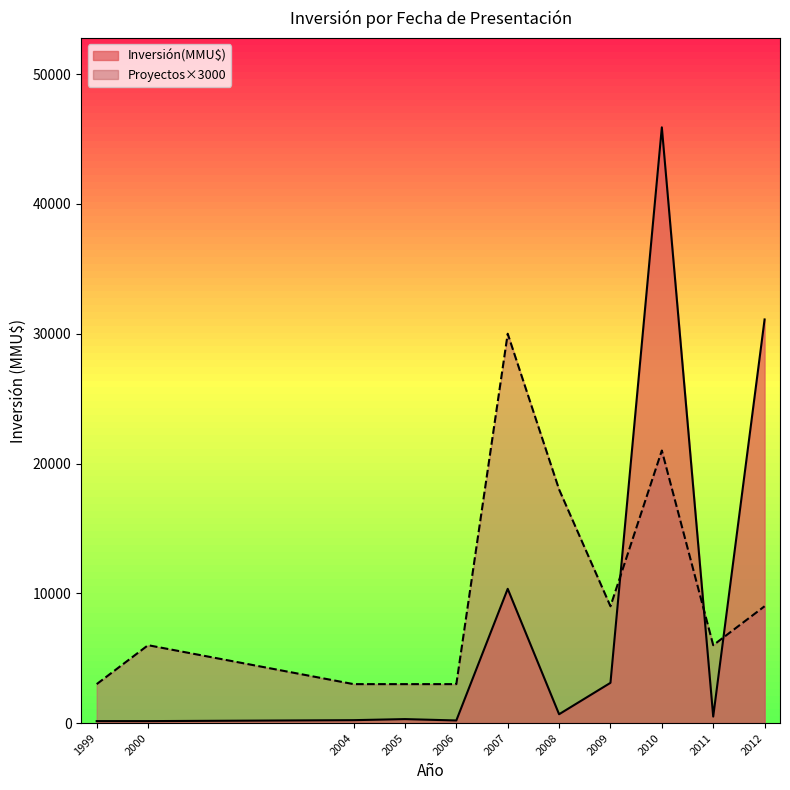

At which category is the sum across all series the highest?

2010